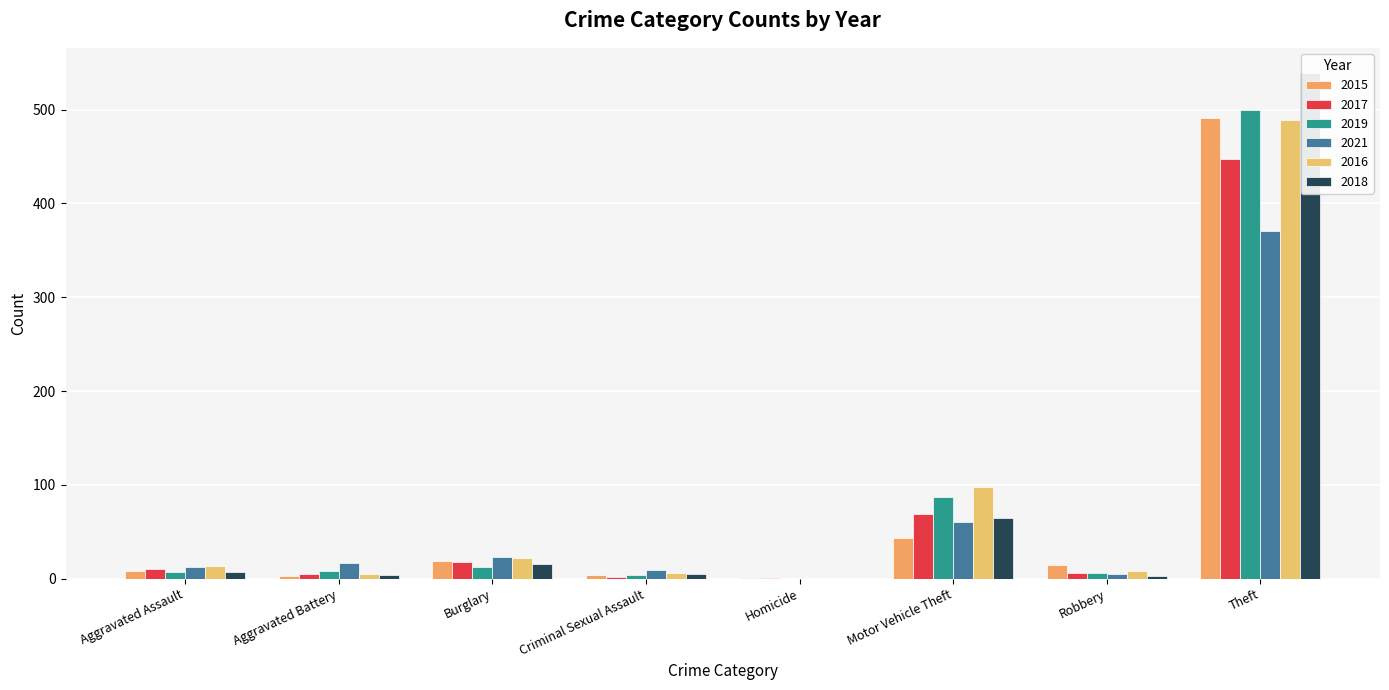

List the labels in order of 2018 value, smallest first.

Homicide, Robbery, Aggravated Battery, Criminal Sexual Assault, Aggravated Assault, Burglary, Motor Vehicle Theft, Theft